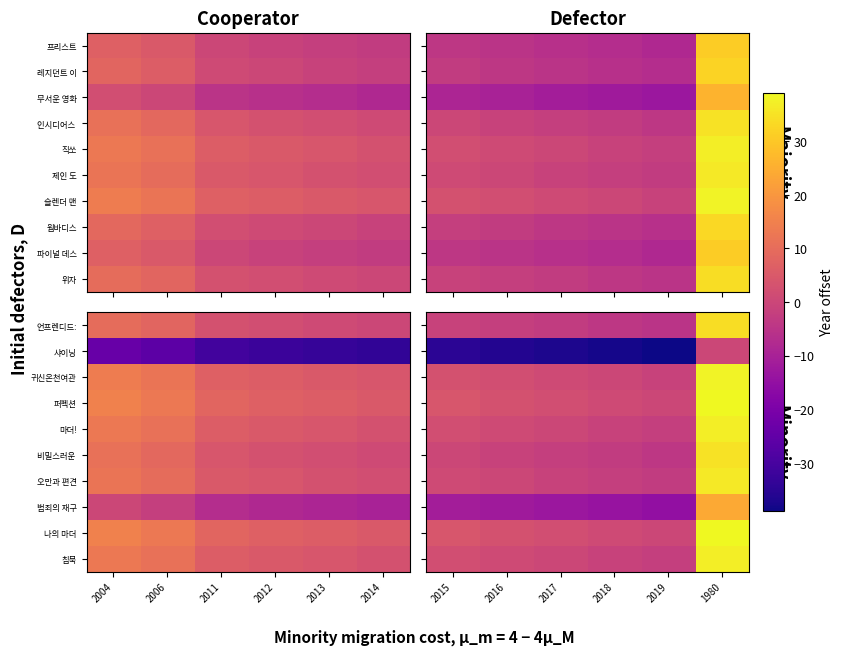

Where does the 범죄의 재구 series first go above -12?

2015